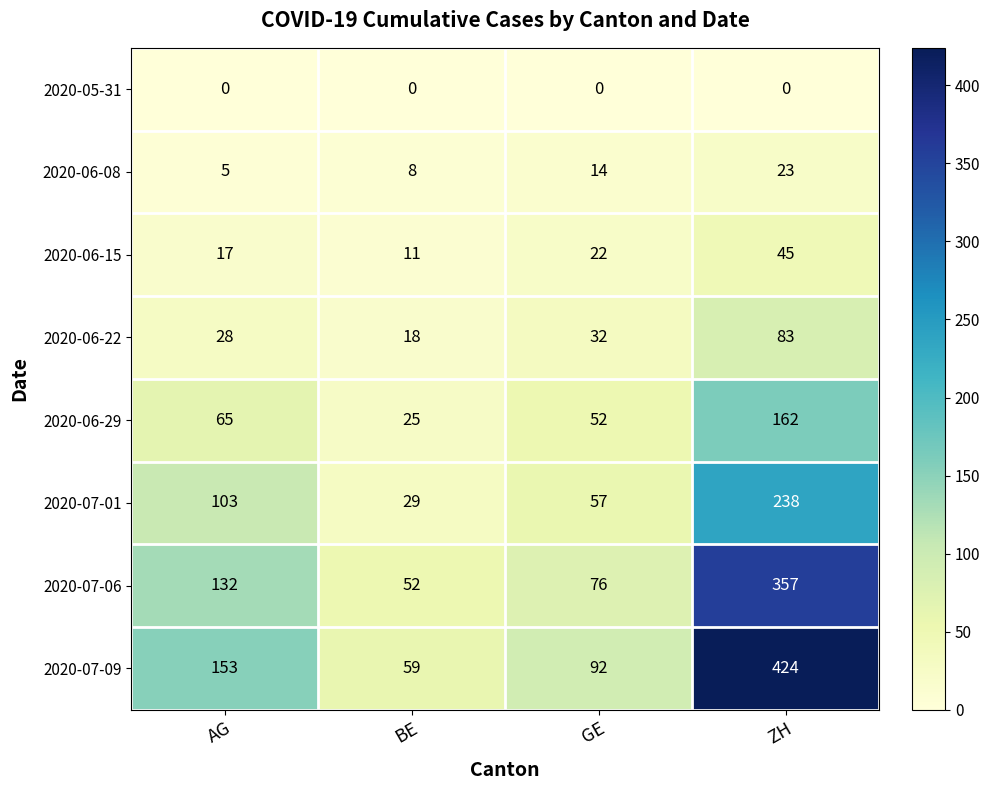

What is the average value of the 2020-07-06 series?

154